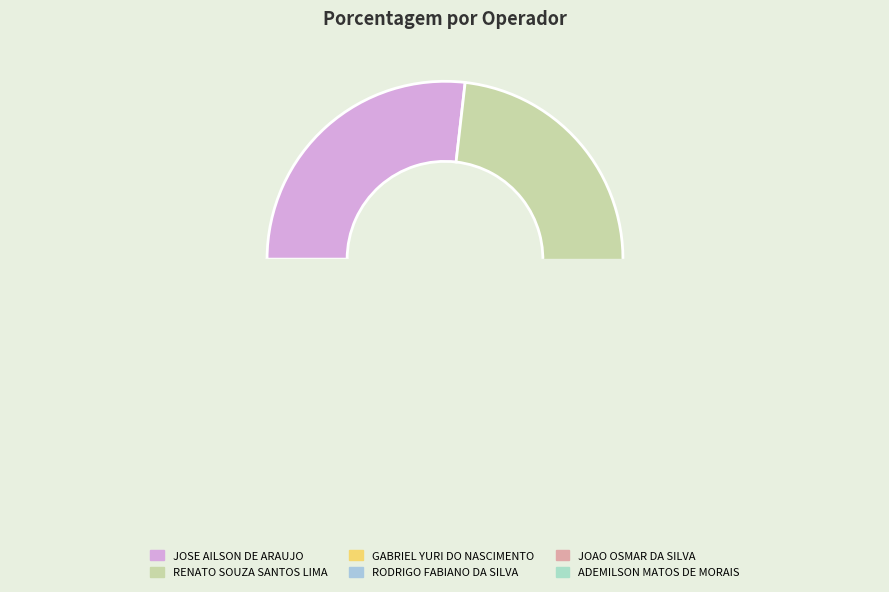

Is it true that ADEMILSON MATOS DE MORAIS is 15% of the pie?

False